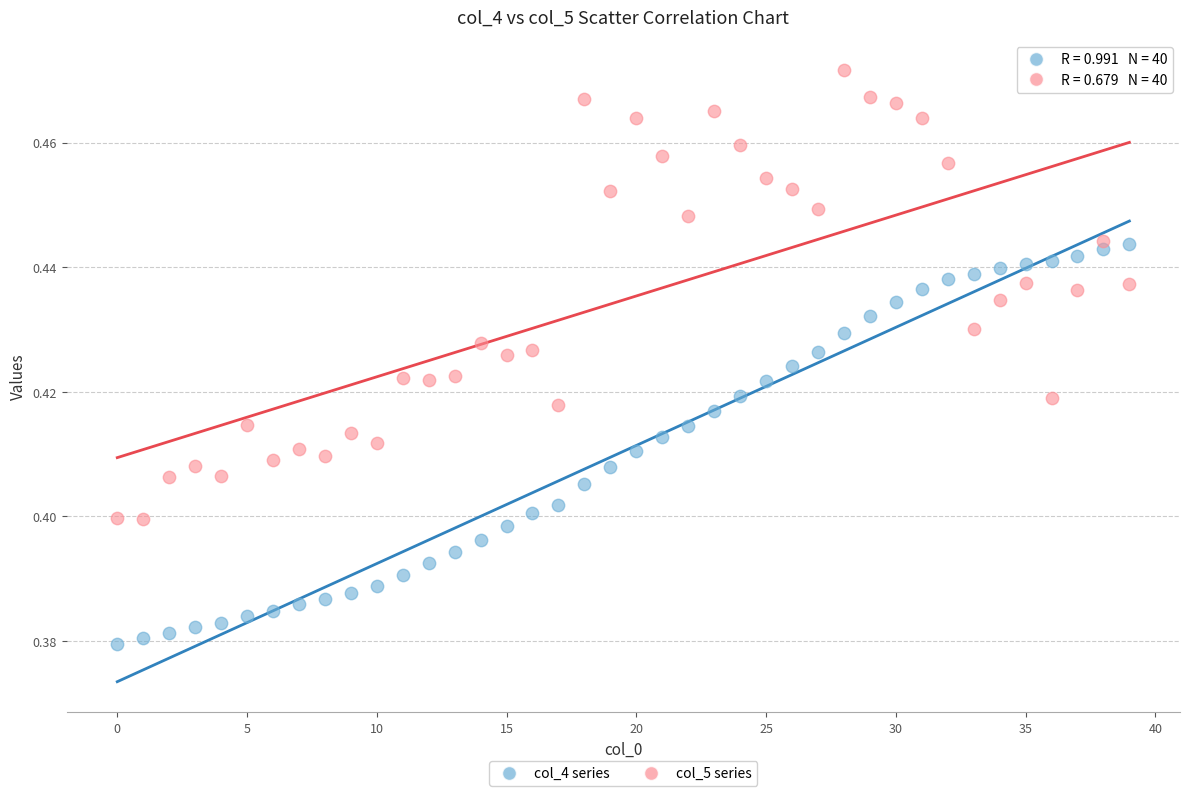

Which series contains the highest Y value?

col_5 series